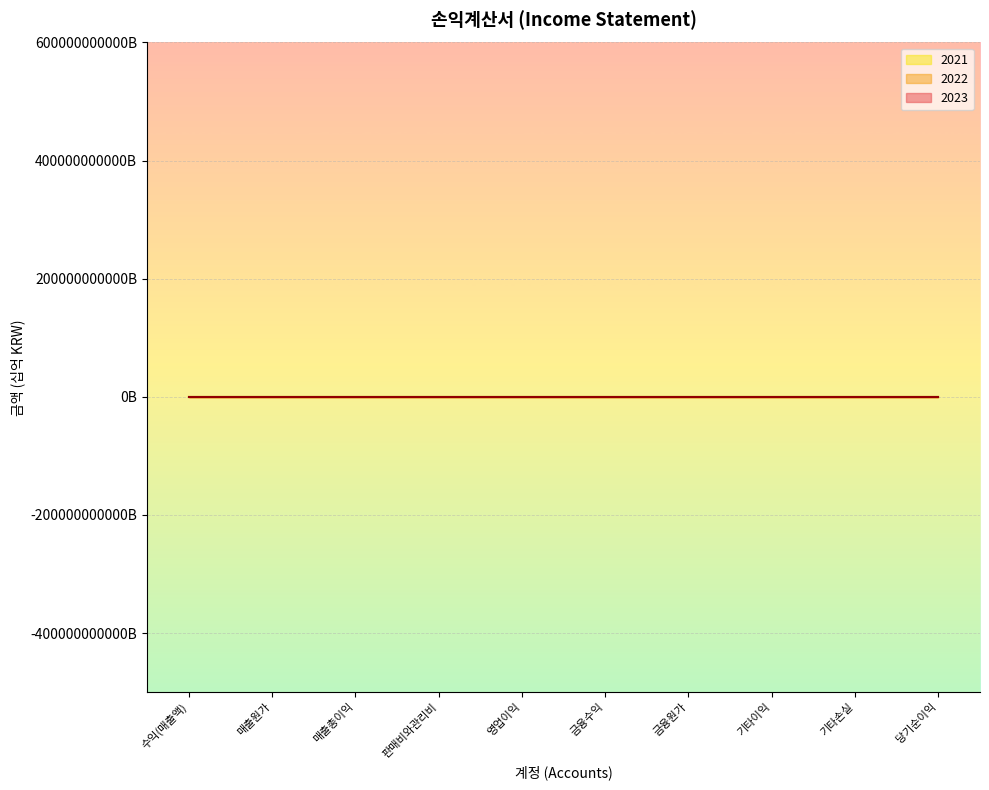

The 2021 series shows 1.3 at 금융수익. True or false?

True